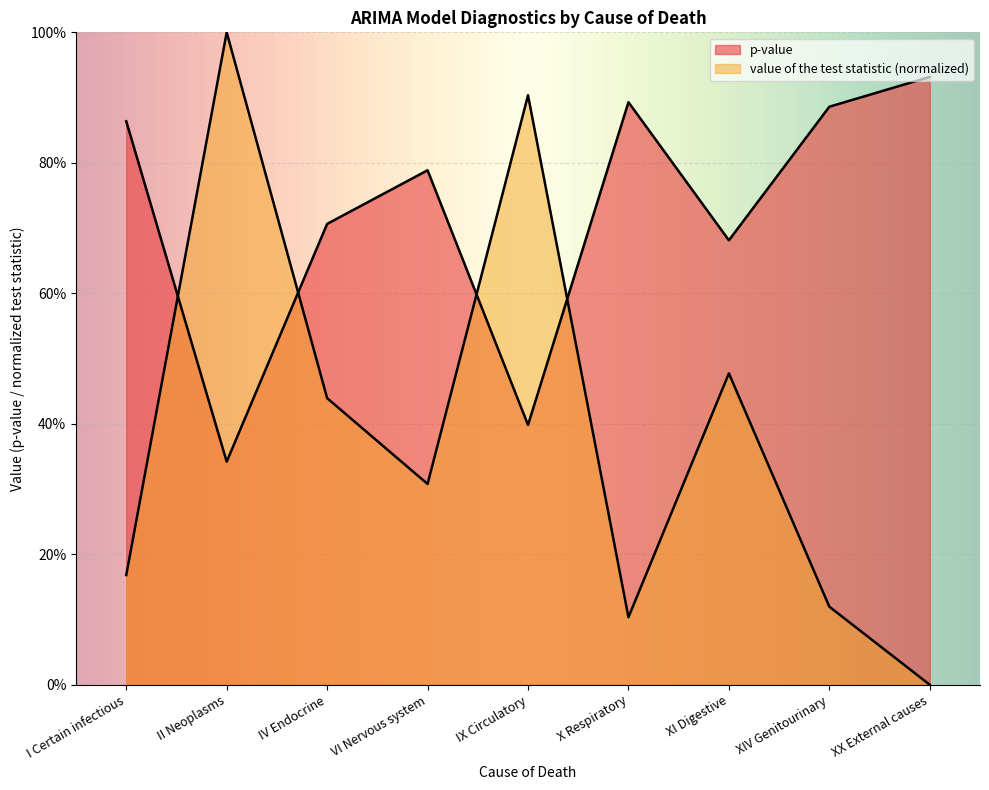

True or false: p-value has more than 1 interior local peaks.

True